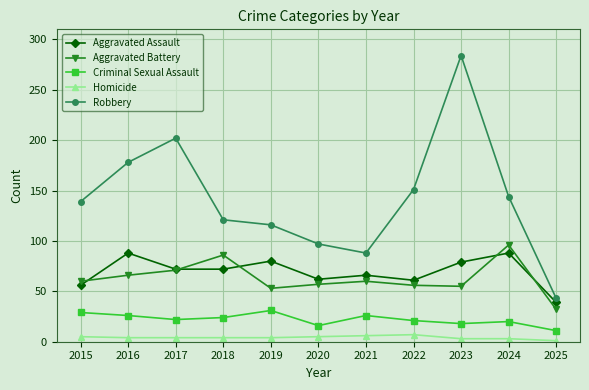

The Robbery series shows 151 at 2022. True or false?

True